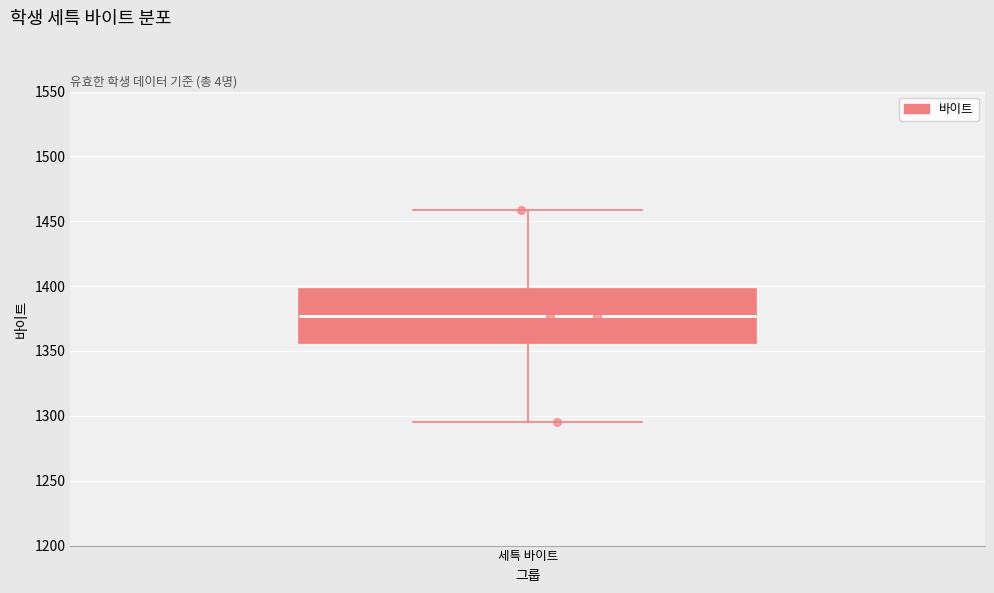

Where does the lower whisker of the box for 세특 바이트 end on the y-axis? The values are not printed on the chart, so give them approximately, as read against the axis.

1295